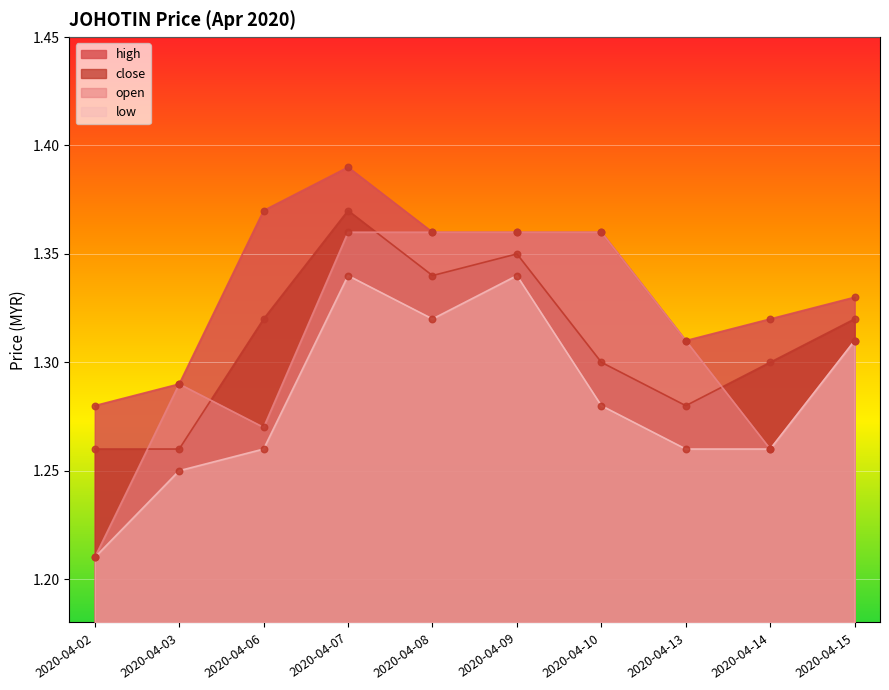

Which series contains the lowest Y value?

open